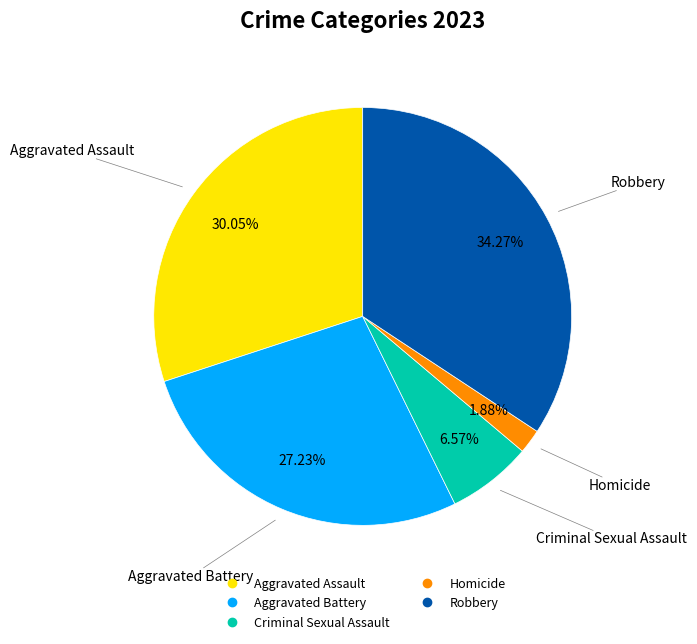

What is the ratio of the value at Robbery to the value at Criminal Sexual Assault?

5.2